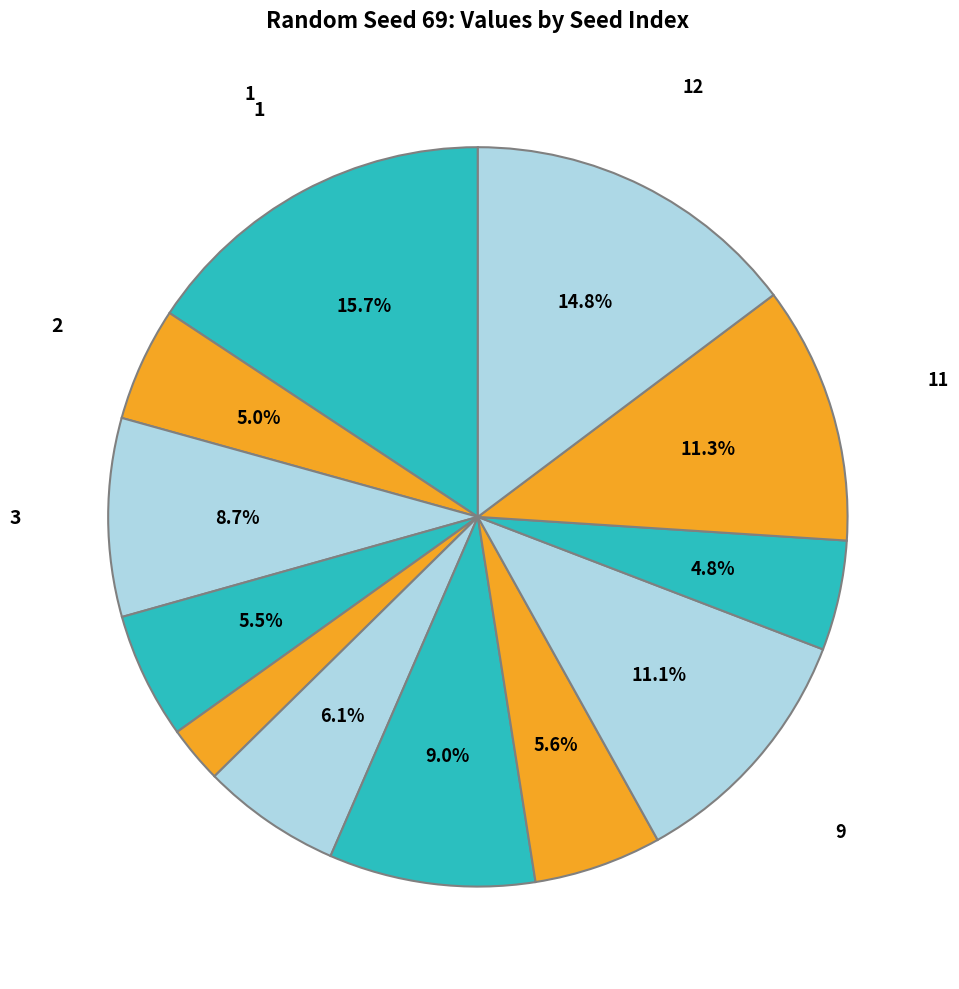

Rank the categories by value from highest to lowest.

1, 12, 11, 9, 7, 3, 6, 8, 4, 2, 10, 5